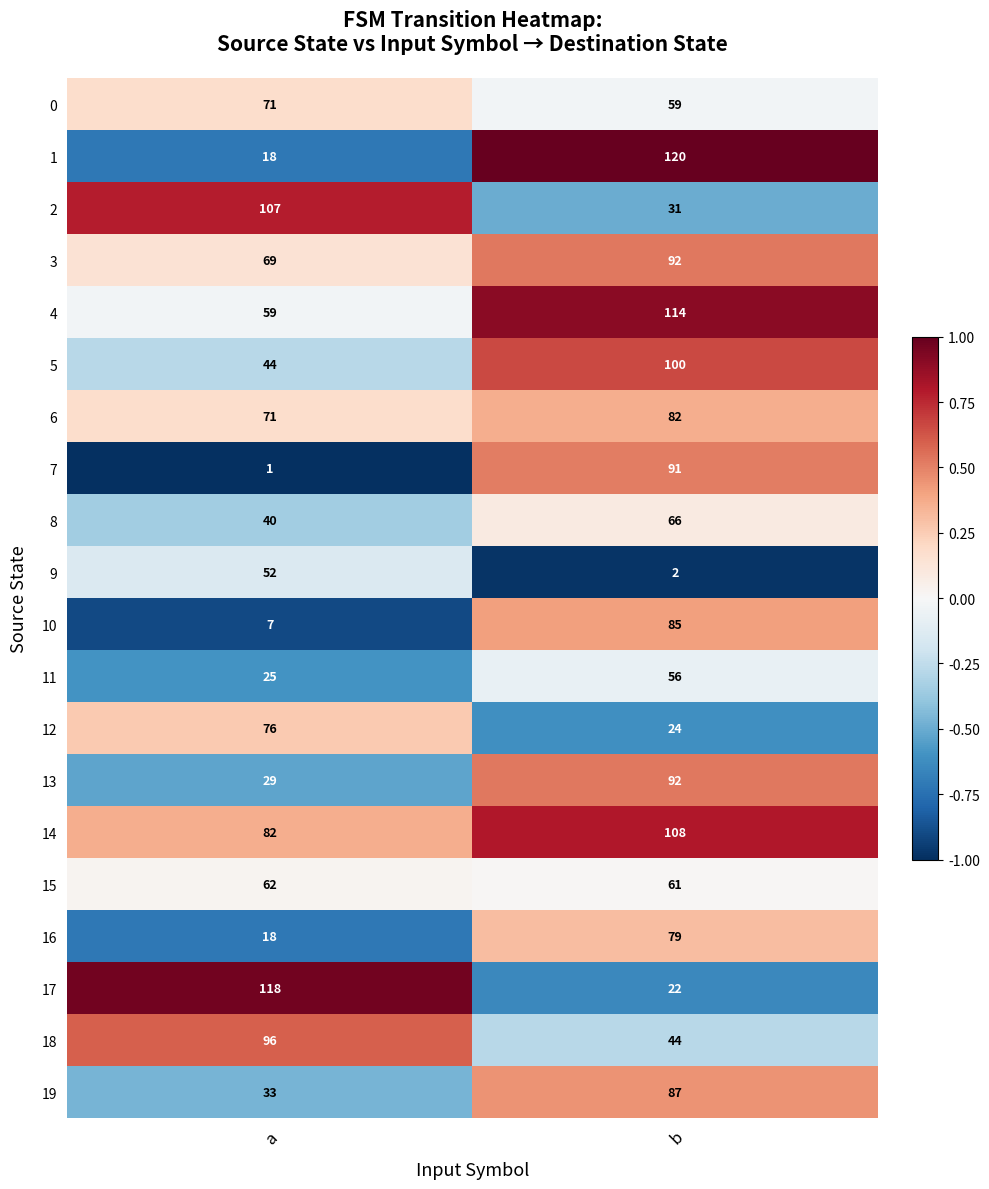

Is it true that 1 equals 18 at a?

True